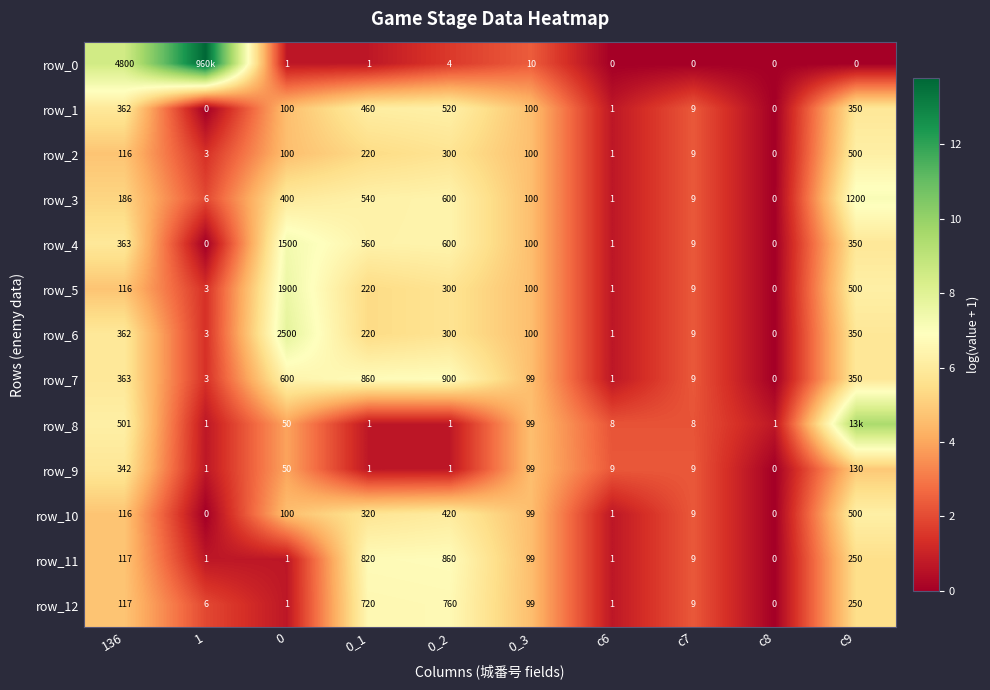

How many values in the row_9 series are below 2?

4